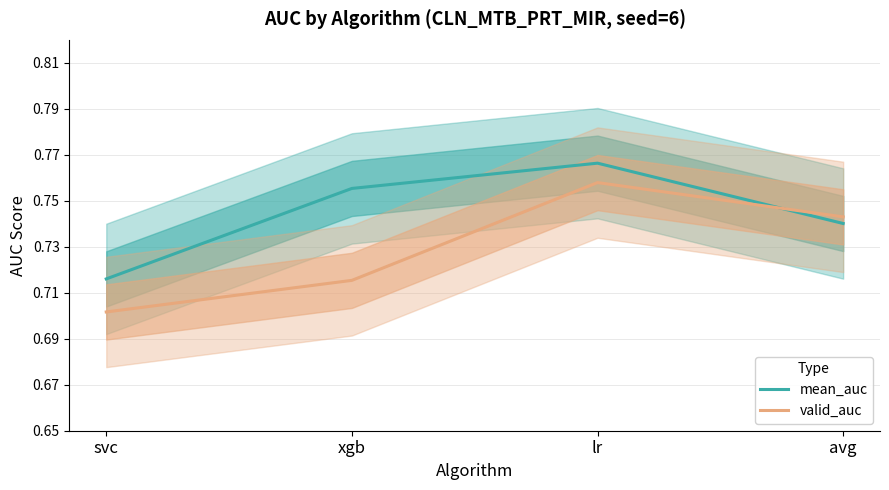

What value does the mean_auc series have at lr?

0.8